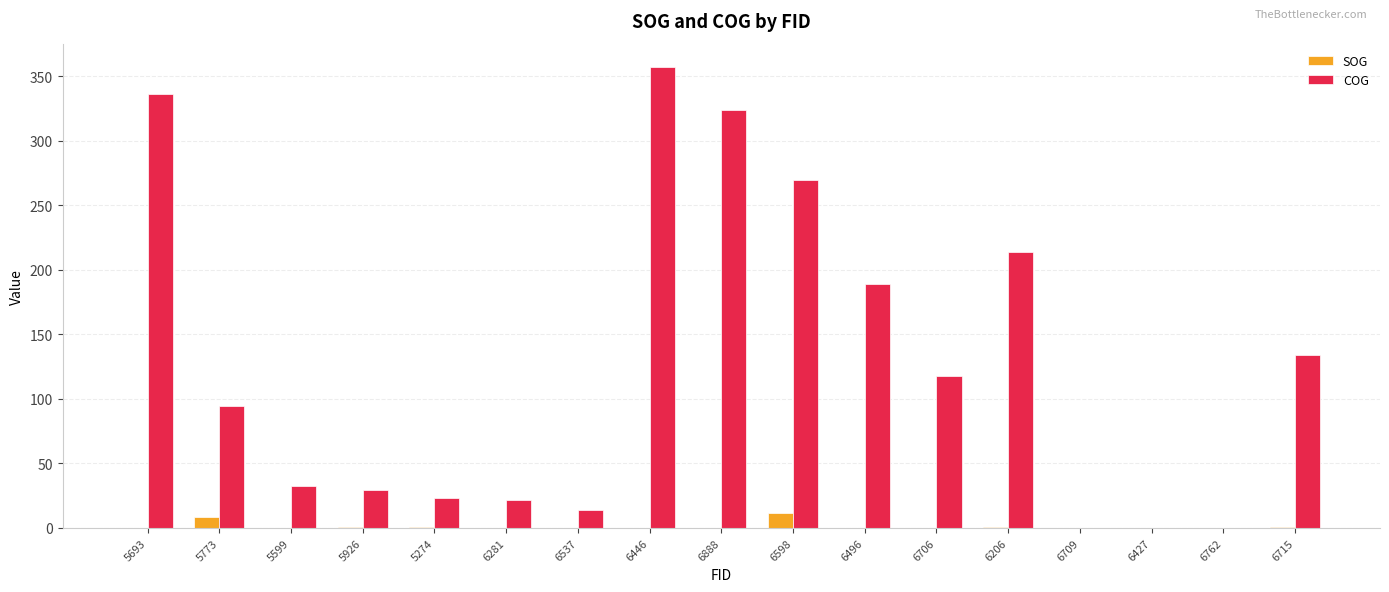

How many groups of bars are there?

17